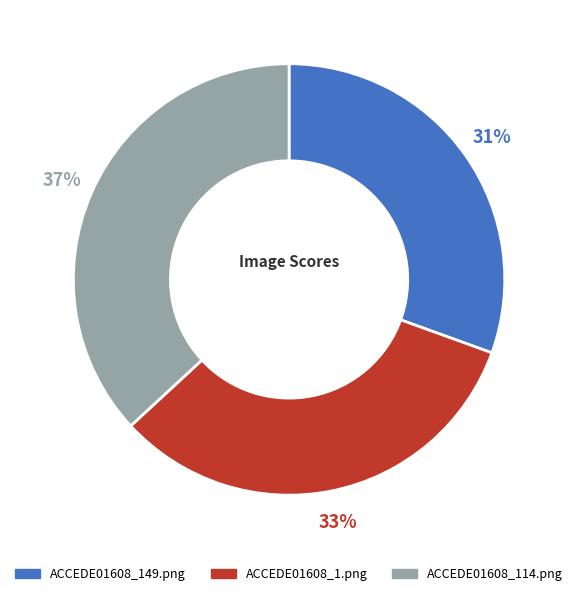

Rank the categories by value from highest to lowest.

ACCEDE01608_114.png, ACCEDE01608_1.png, ACCEDE01608_149.png